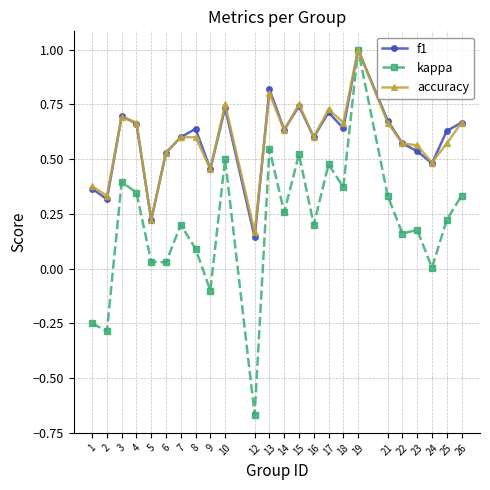

How many lines are shown in the chart?

3